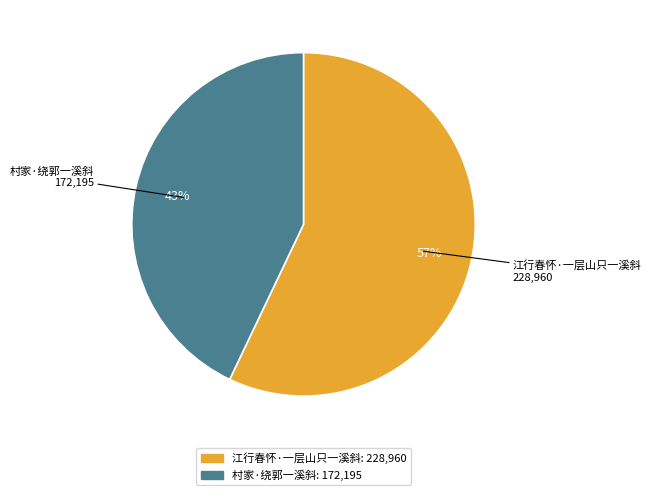

Count the number of slices in the pie.

2